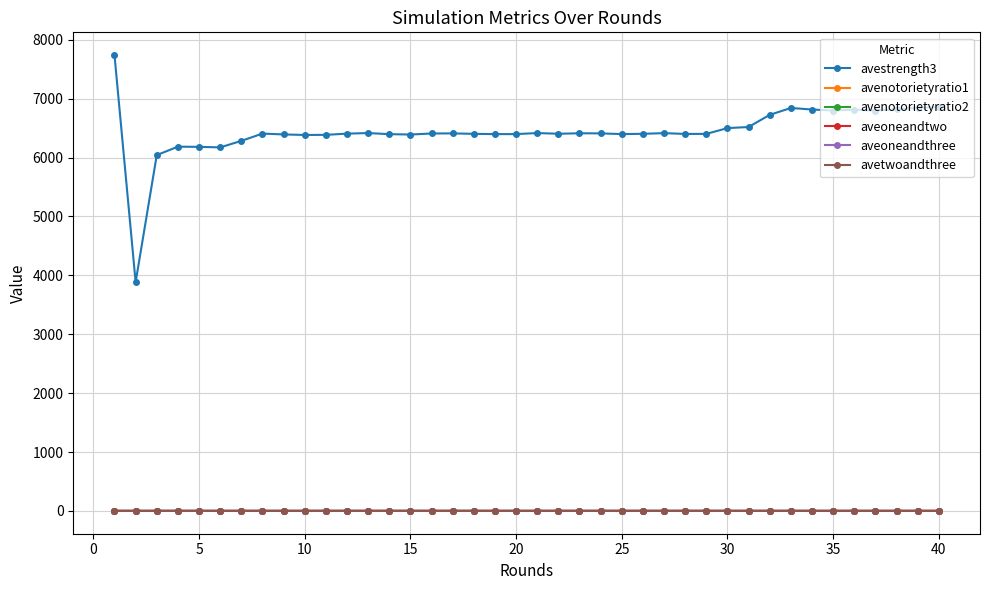

What is the value of the avestrength3 point at the 1st from the left?

7738.0